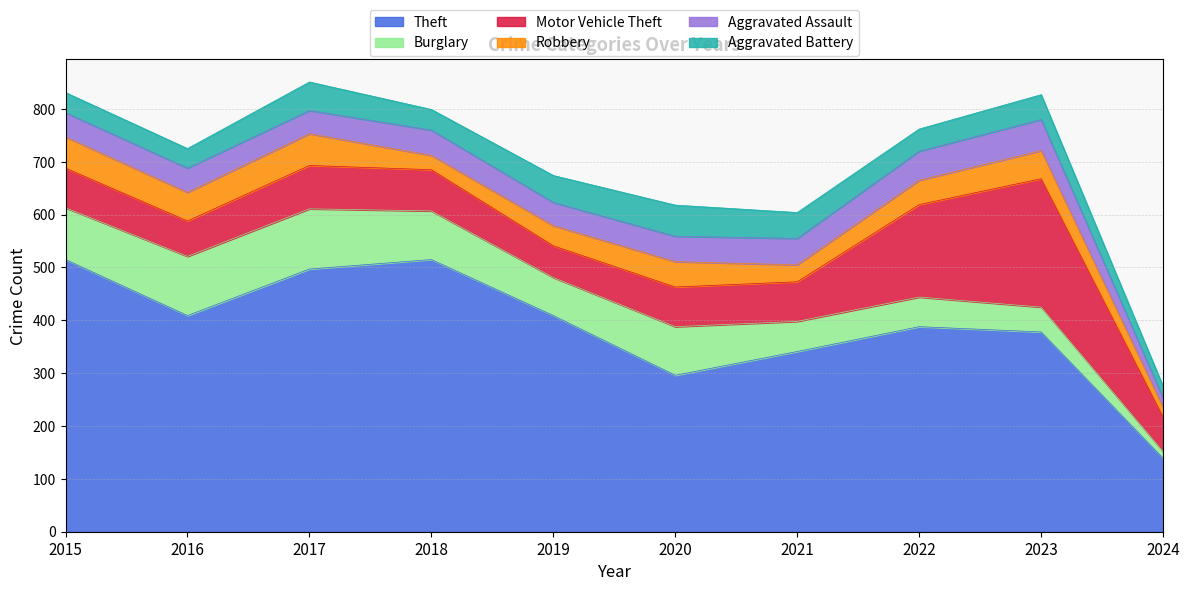

True or false: Motor Vehicle Theft has a value of 60 at 2019.

True